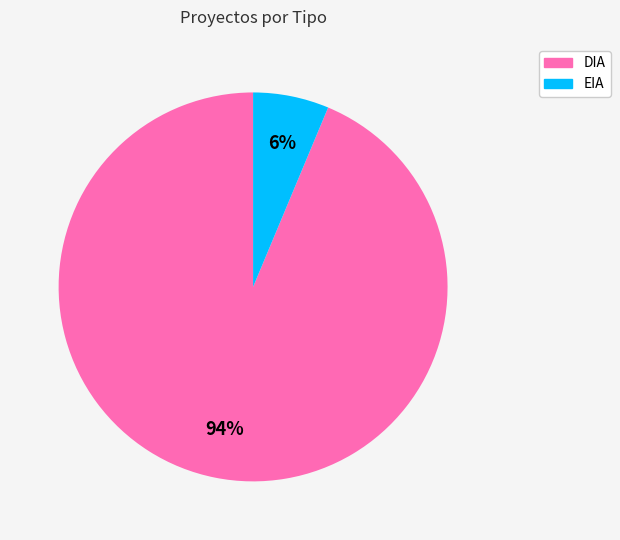

Is the sum of EIA and DIA greater than half?

Yes